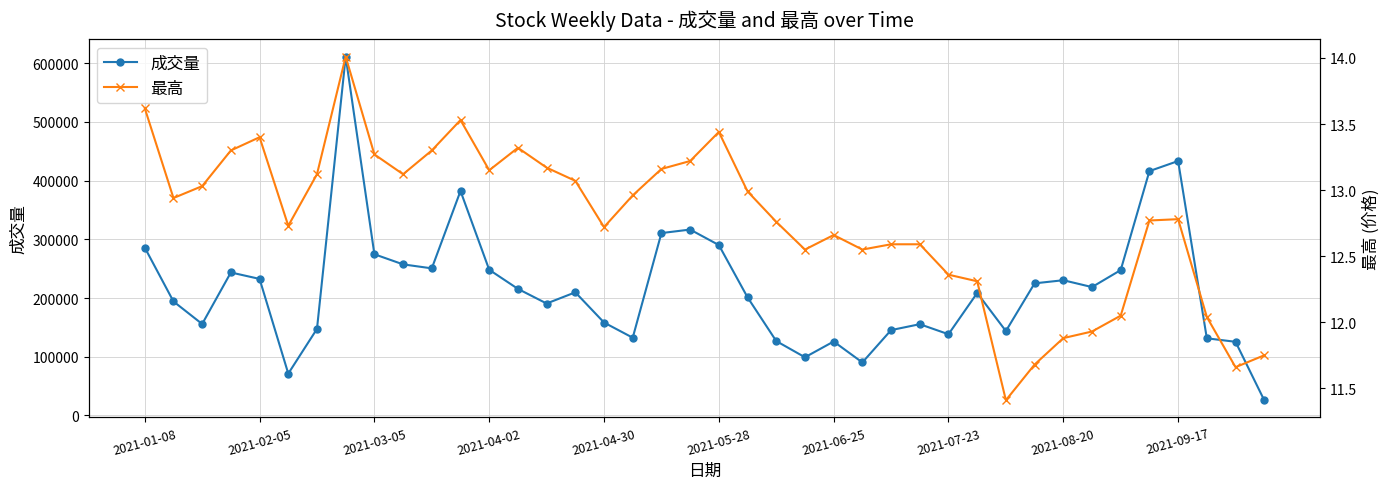

True or false: 最高 and 成交量 cross at least once.

False